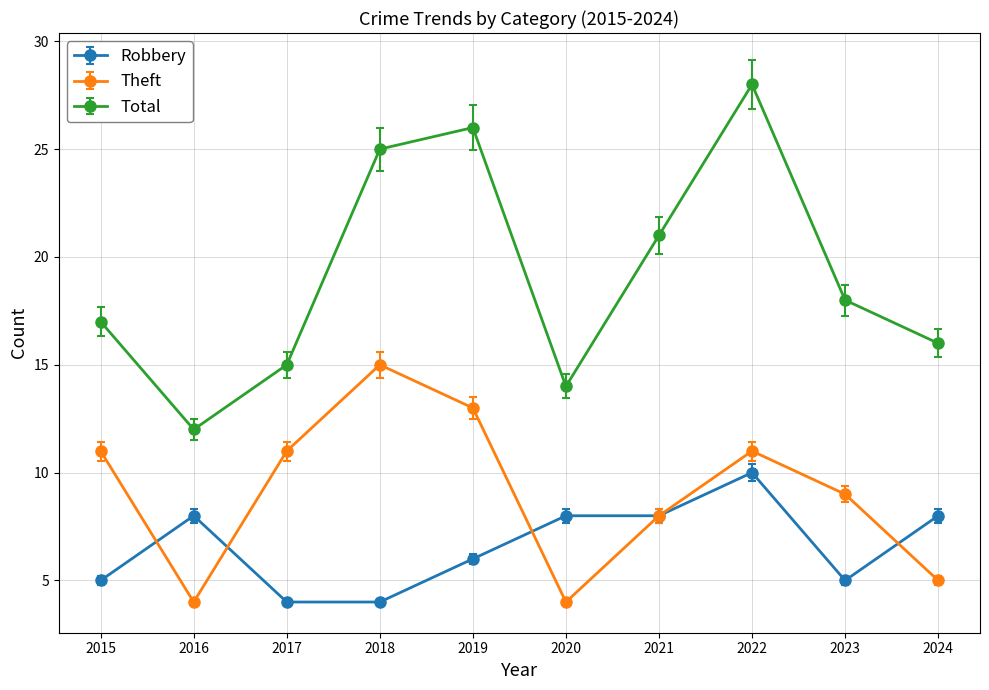

At which label is Total closest to 20?

2021